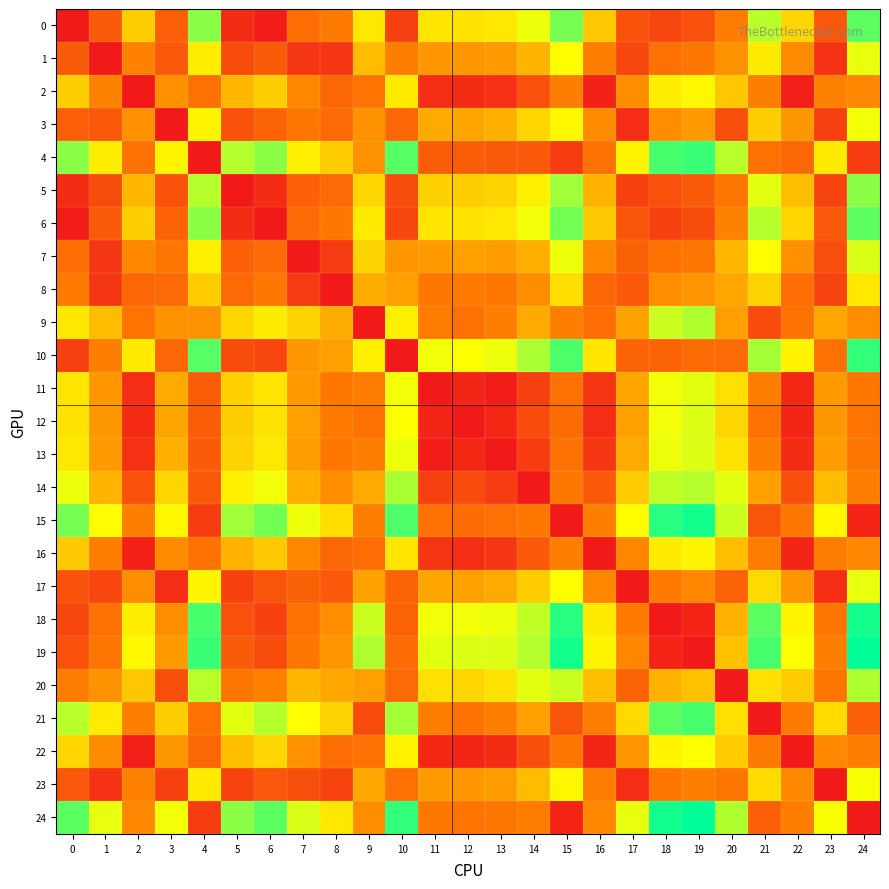

Rank the series at 23 from highest to lowest value.

24, 15, 4, 21, 14, 9, 13, 11, 12, 22, 2, 19, 16, 18, 20, 10, 0, 6, 7, 5, 8, 3, 1, 17, 23